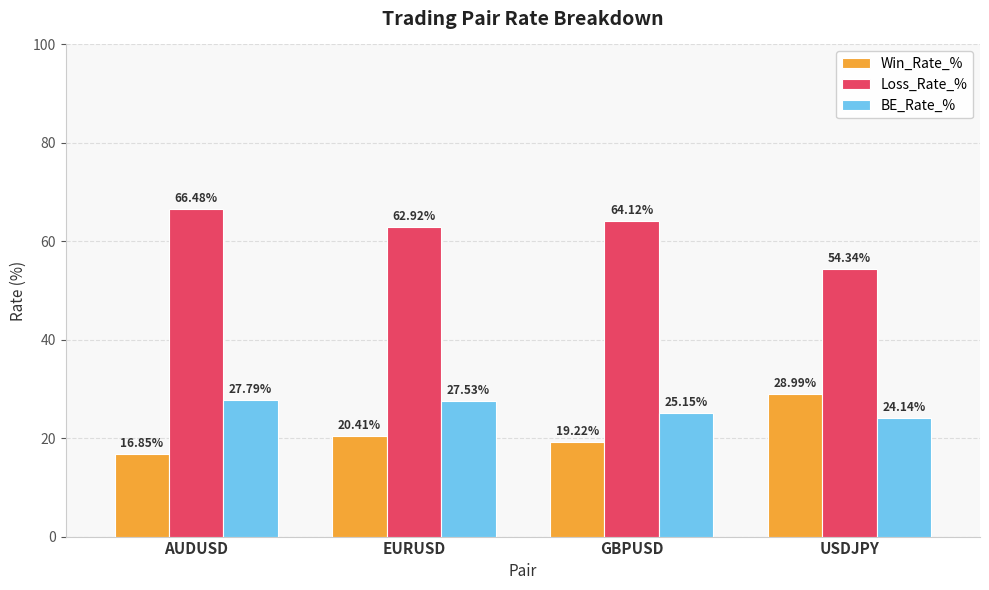

What is the spread (max minus min) of values at USDJPY?

30.2